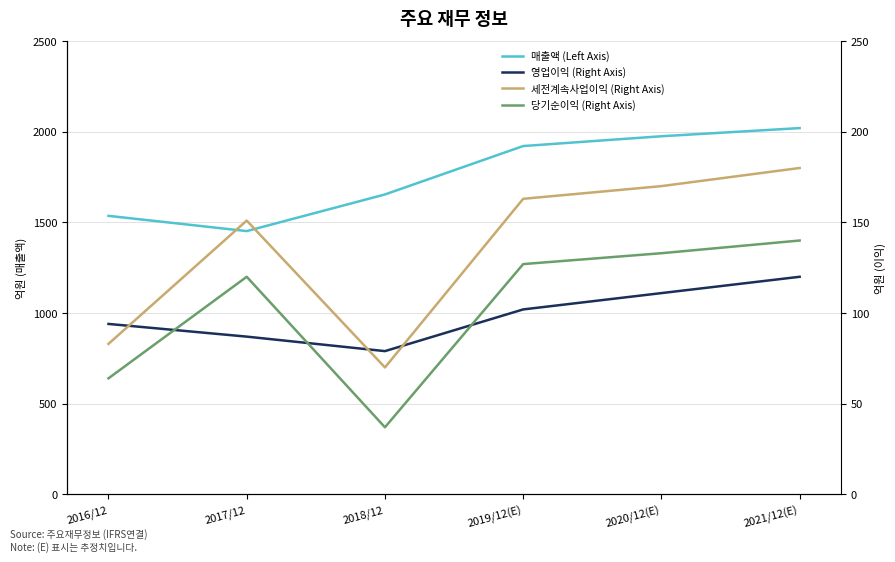

At how many categories does at least one series exceed 1977?

1